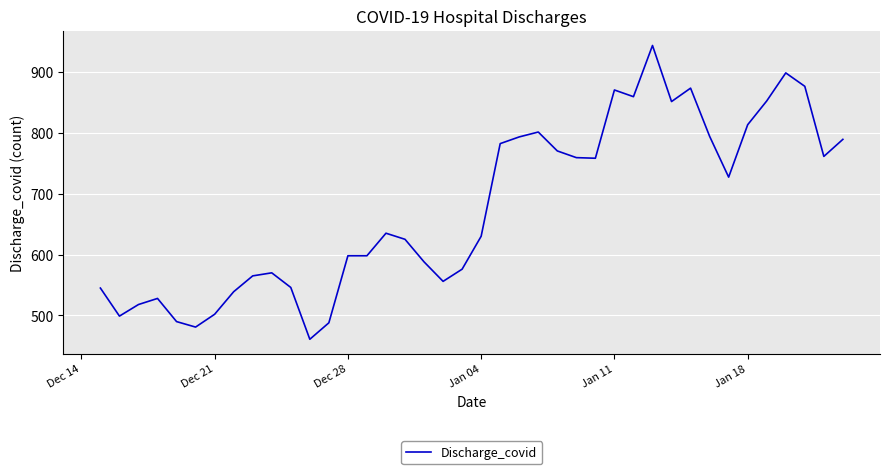

What is the minimum value shown in the chart?

461